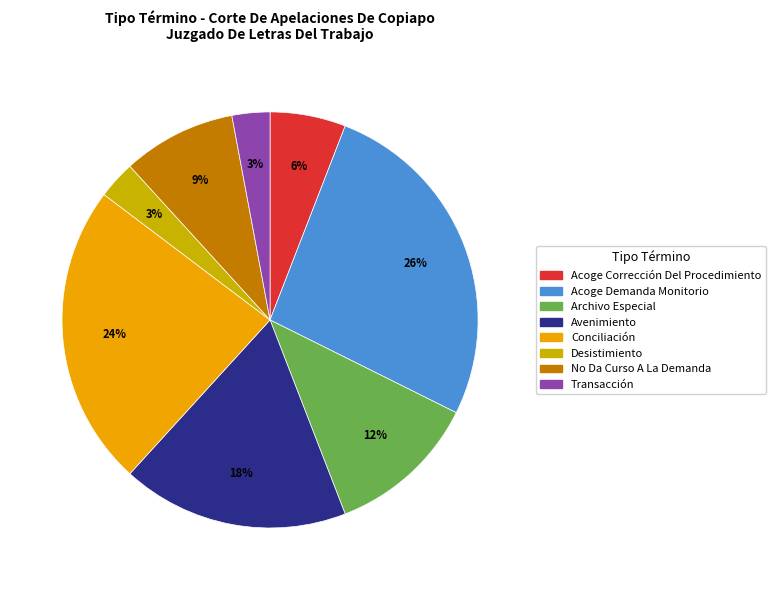

Is the sum of Acoge Corrección Del Procedimiento and Archivo Especial greater than half?

No